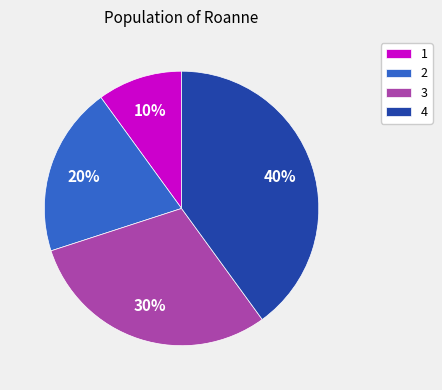

What percentage is the 1 slice, to the nearest percent?

10%